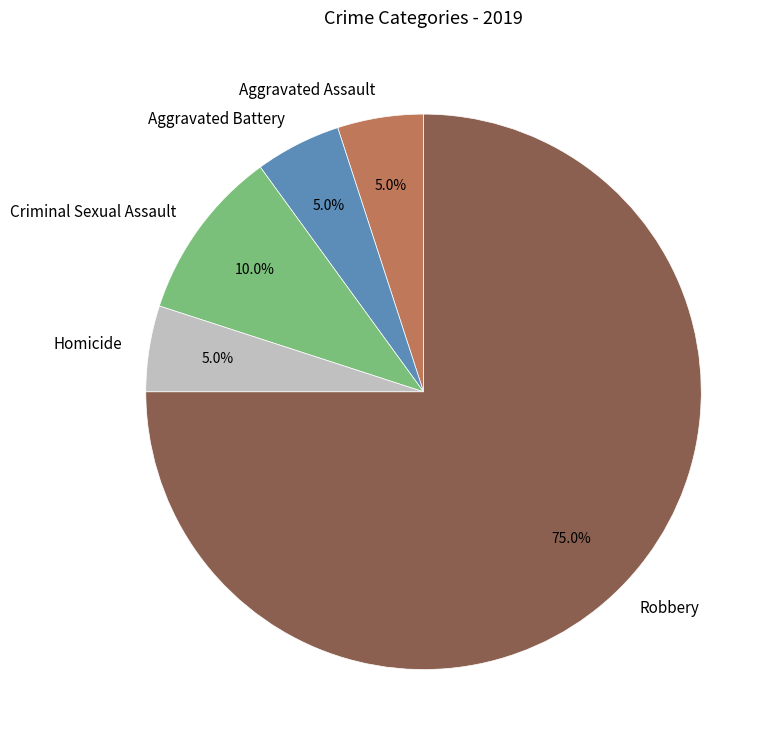

What is the largest slice in the pie chart?

Robbery